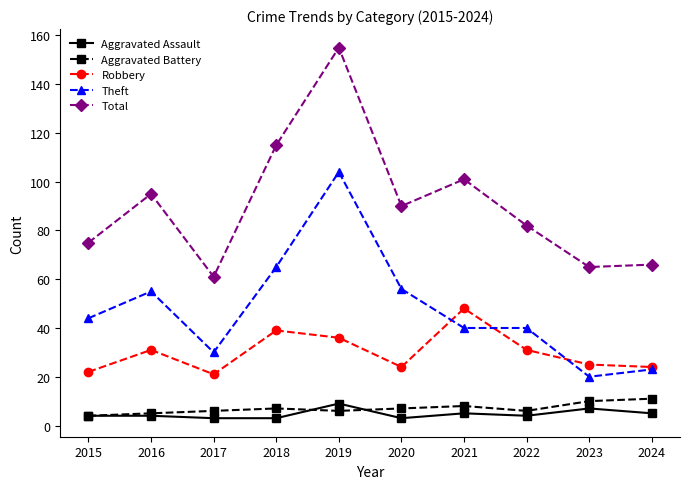

Between 2019 and 2024, which series saw the biggest shift?

Total